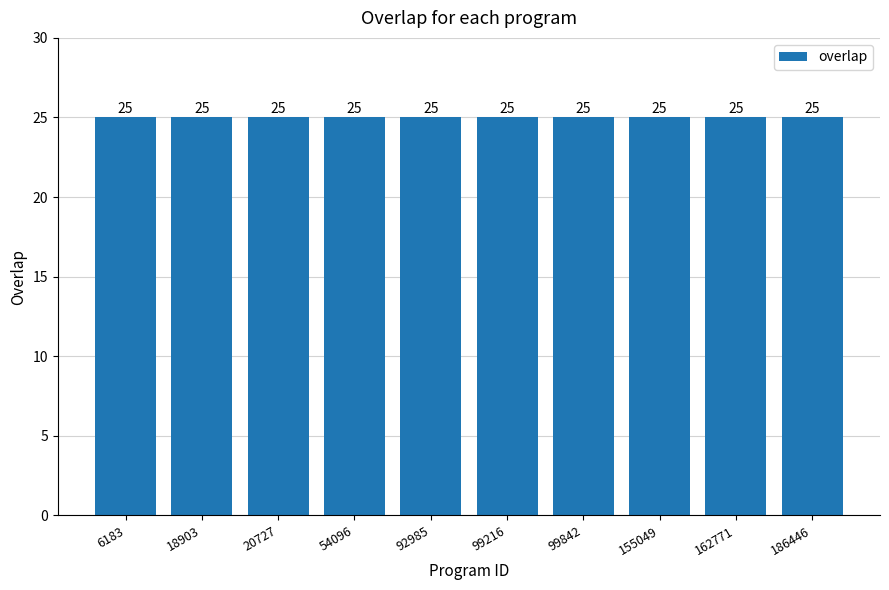

What is the average value?

25